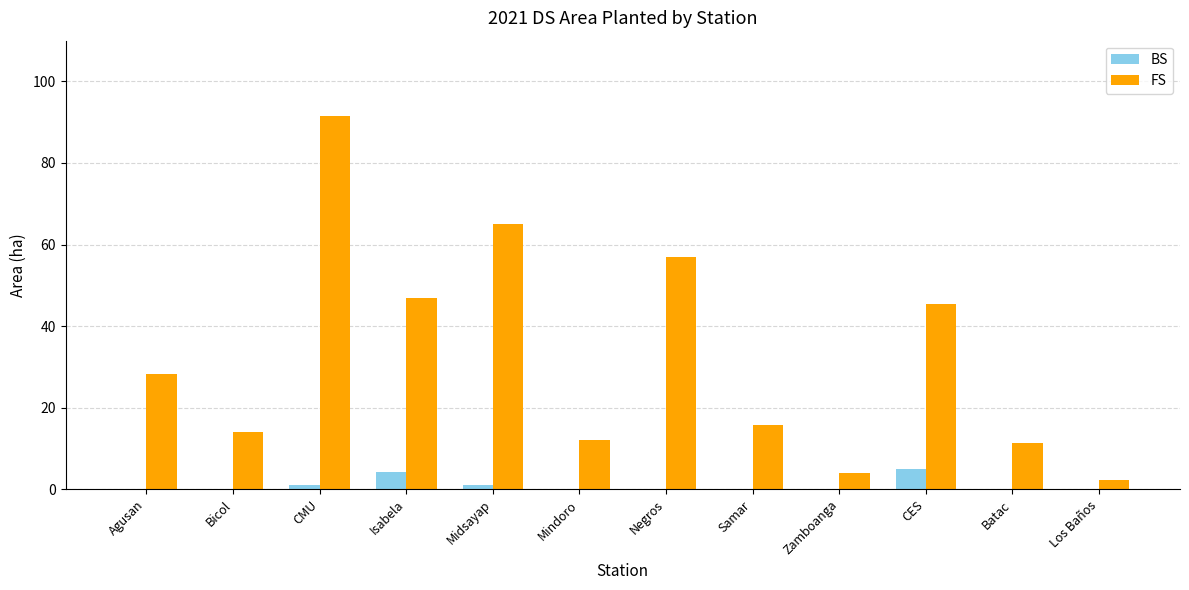

True or false: BS has a value of 0.0 at Samar.

True